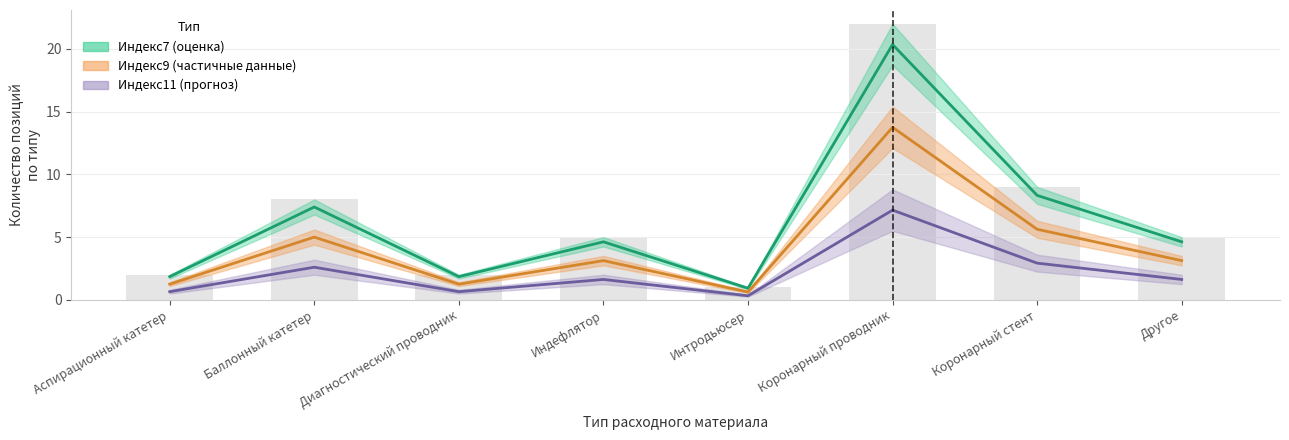

Between 10 and 20, which series saw the biggest shift?

Индекс7